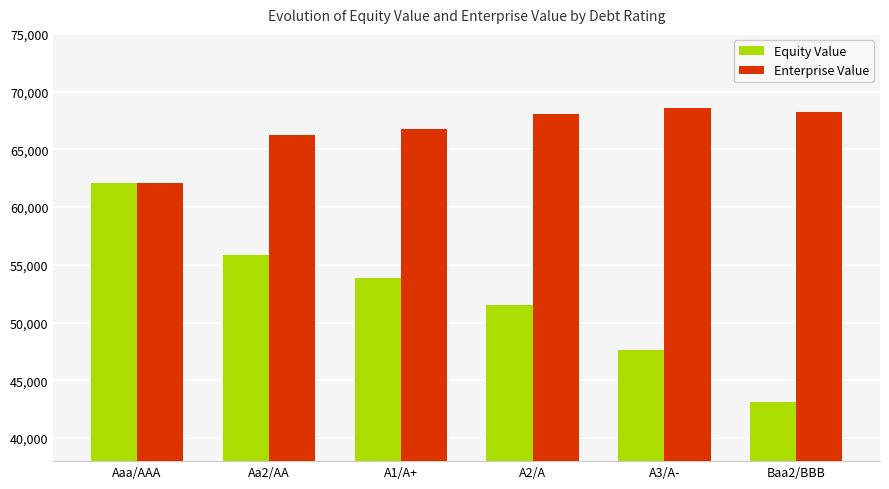

What is the value of the Equity Value bar at the 5th from the left?

47619.8